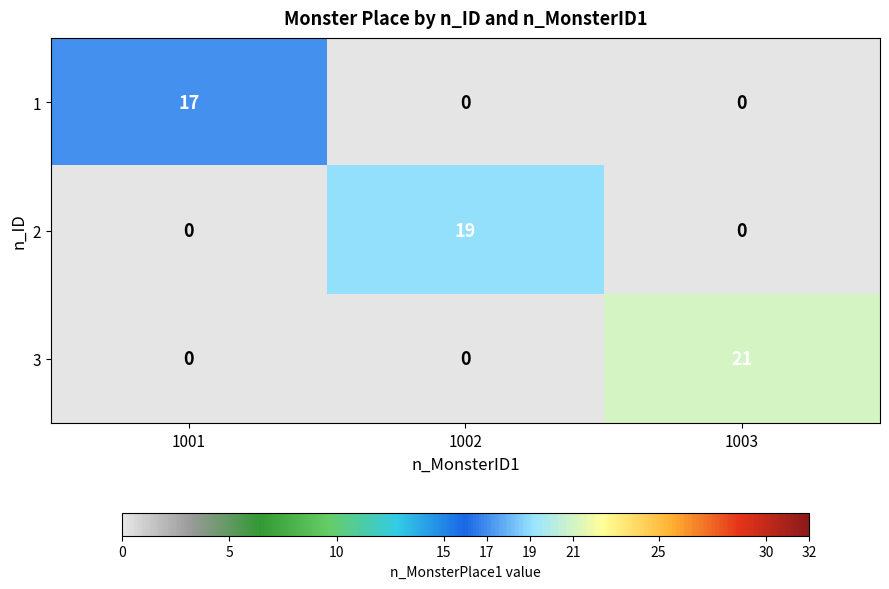

Between 1002 and 1003, which series saw the biggest shift?

3